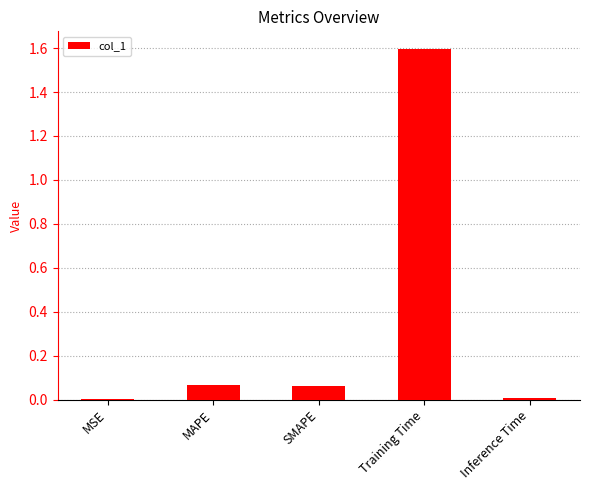

Does the chart contain stacked bars?

No